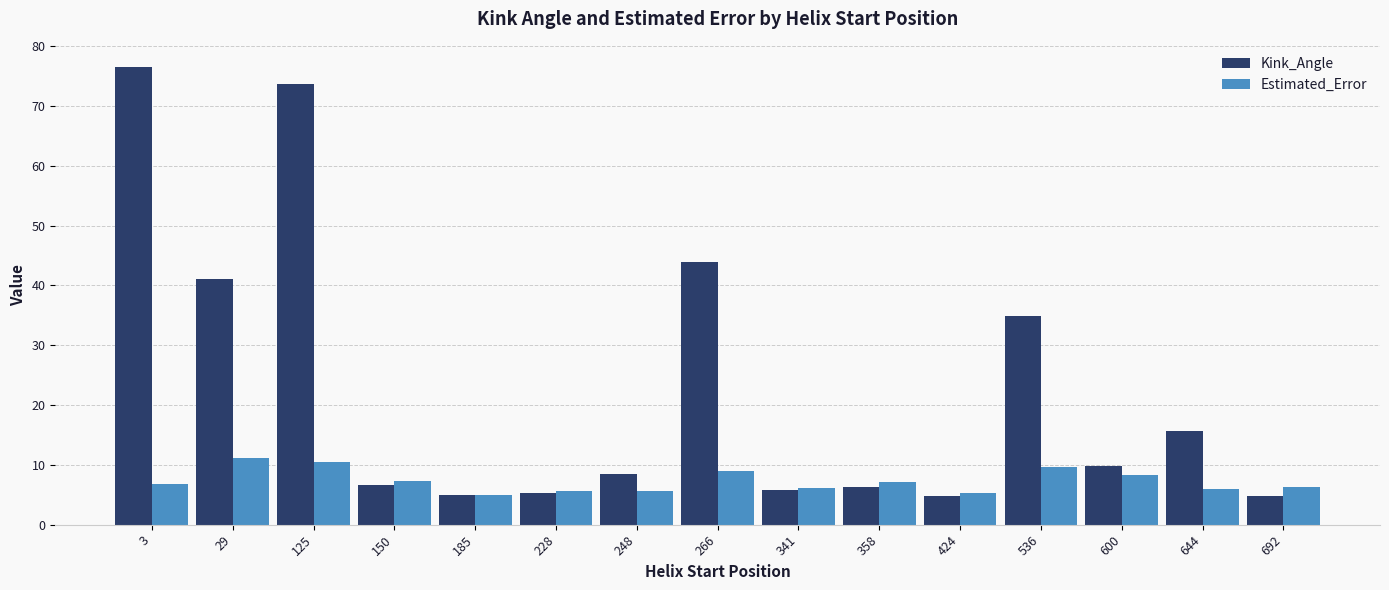

True or false: Estimated_Error has a value of 9.0 at 266.

True